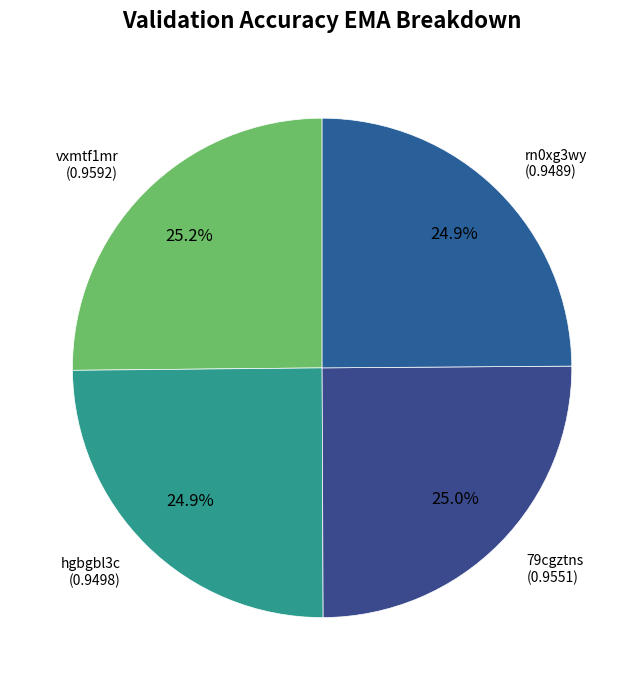

Is there a majority slice in this chart?

No